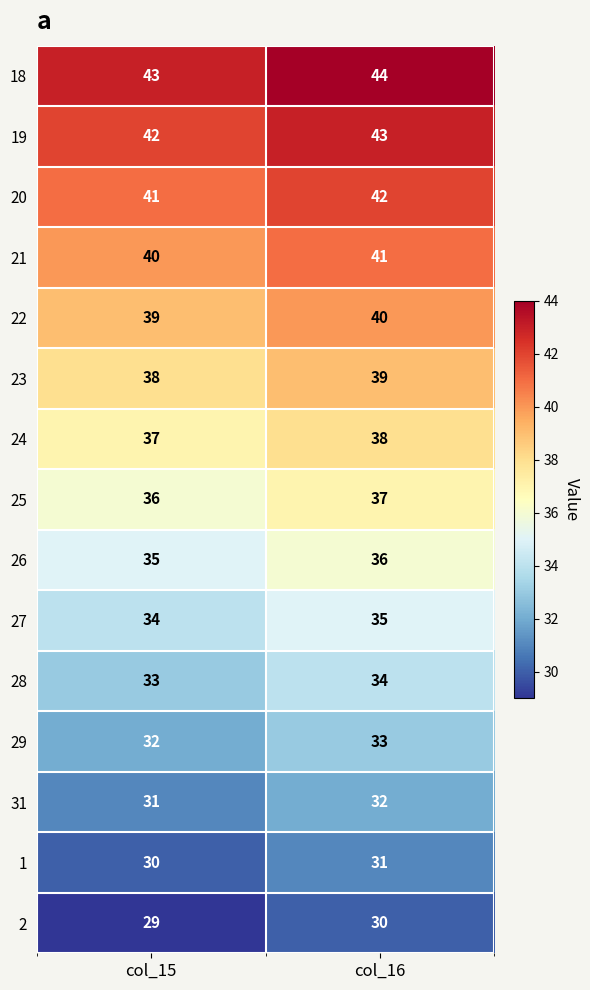

At how many categories does at least one series exceed 31?

2